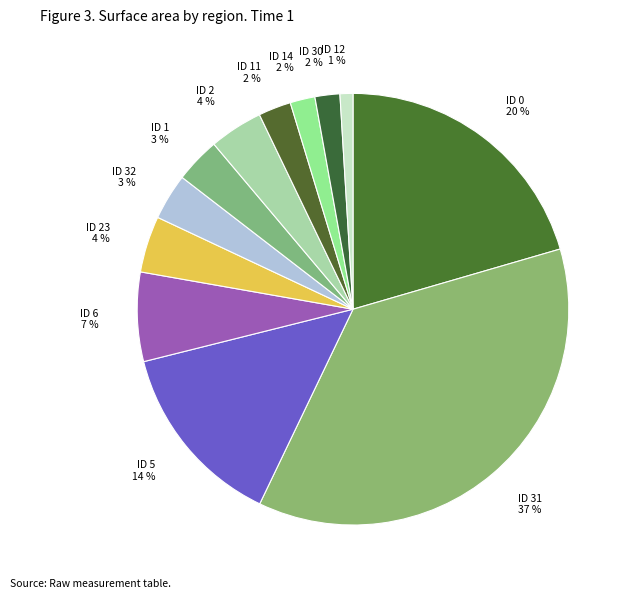

Which has a higher value, ID 23 or ID 1?

ID 23